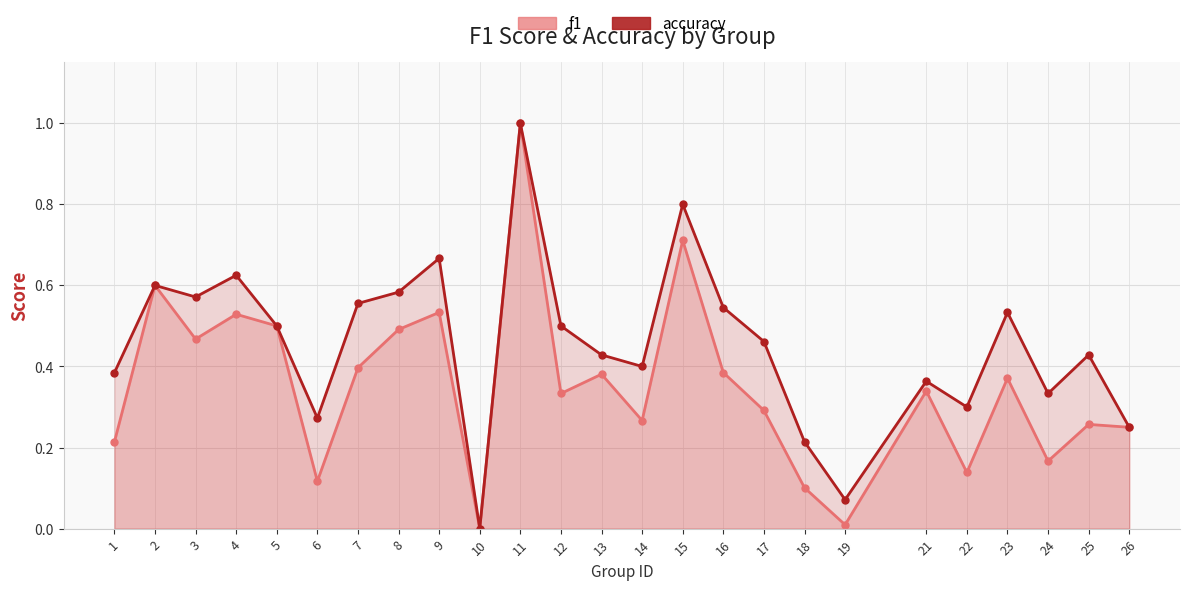

Read the f1 value at 6.

0.1